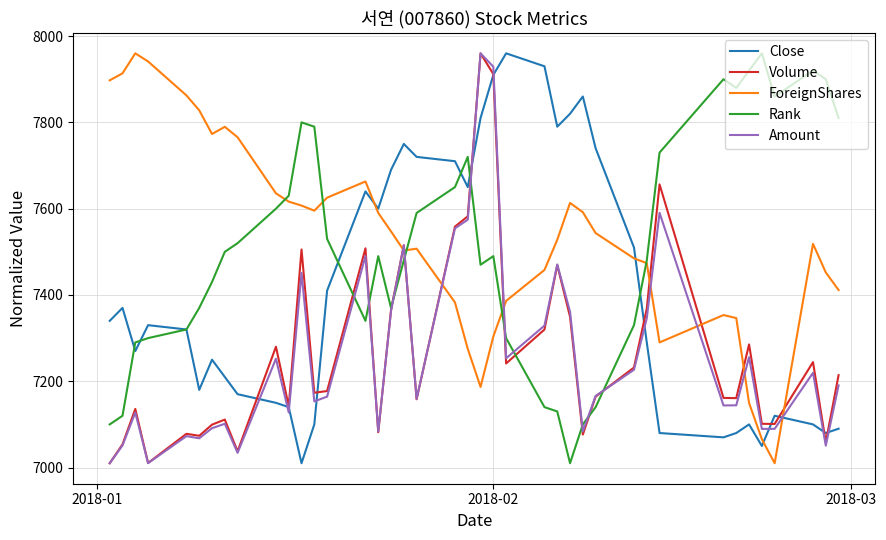

What is the highest value of the Volume series?

7960.0